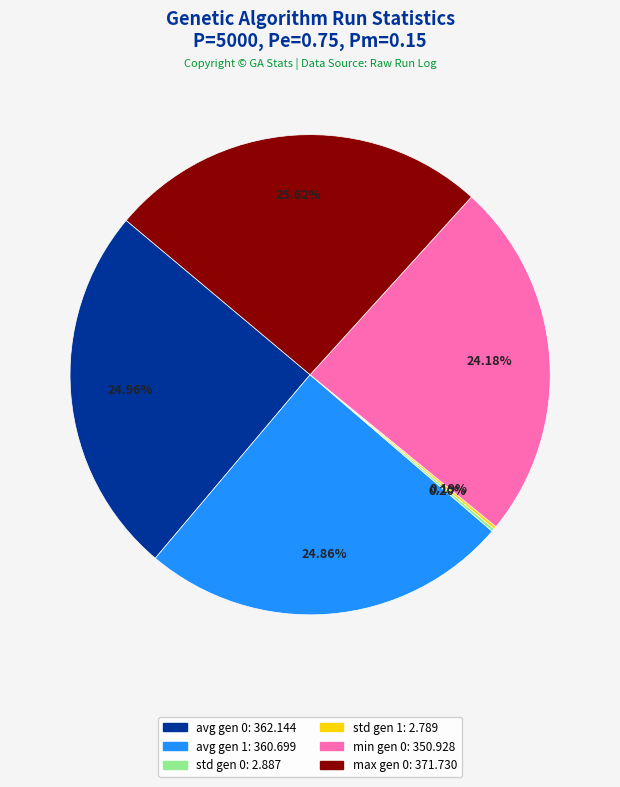

Which has a higher value, max gen 0 or avg gen 0?

max gen 0